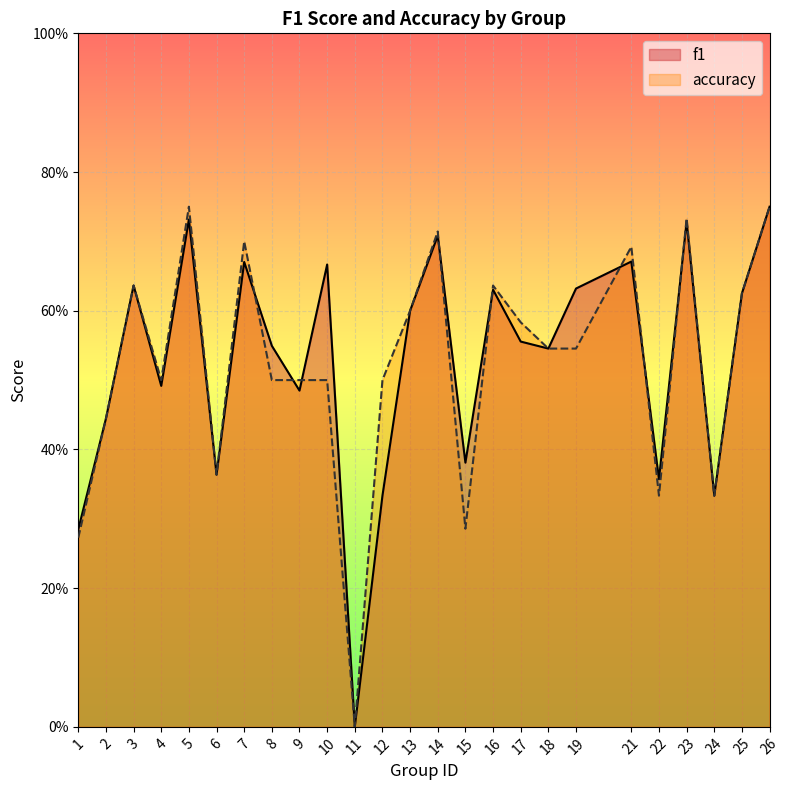

What is the value of the accuracy point at the 7th from the left?

0.7